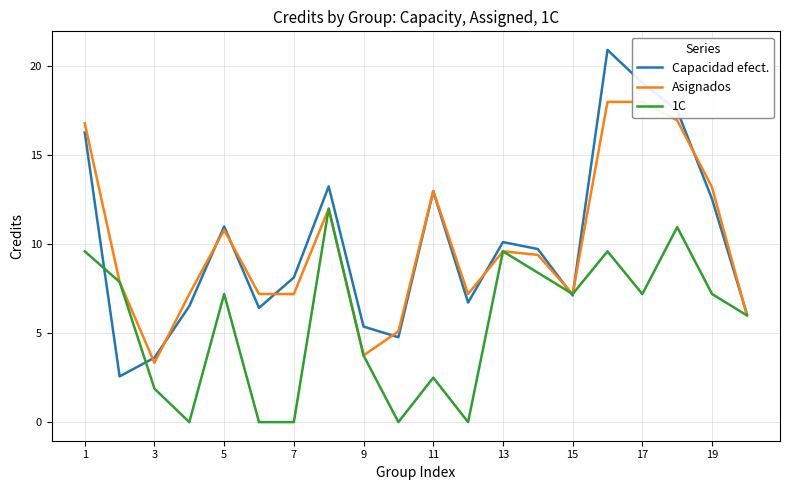

How many values in the Capacidad efect. series exceed 9?

10